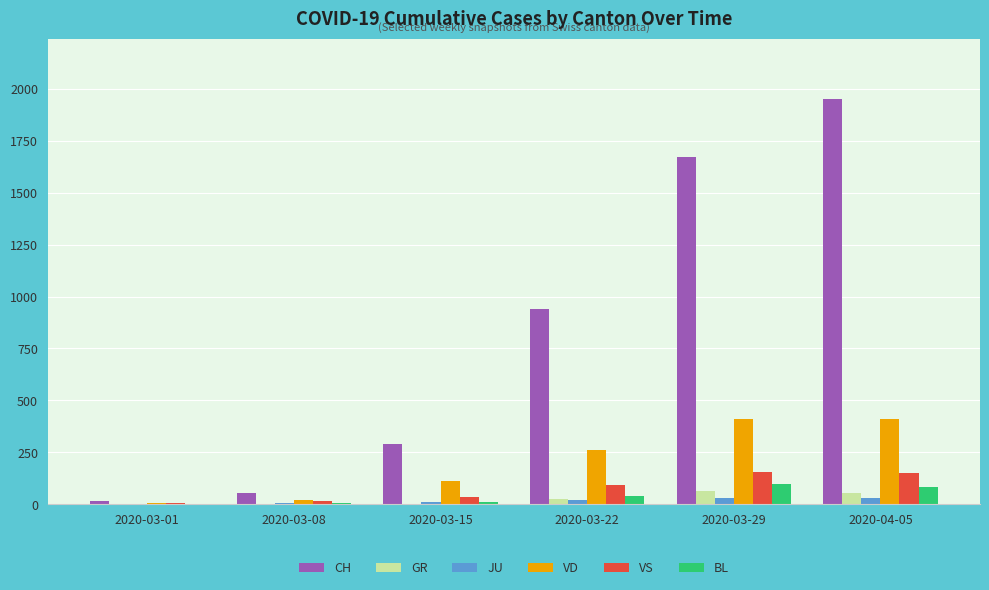

At which label is VS closest to 80?

2020-03-22